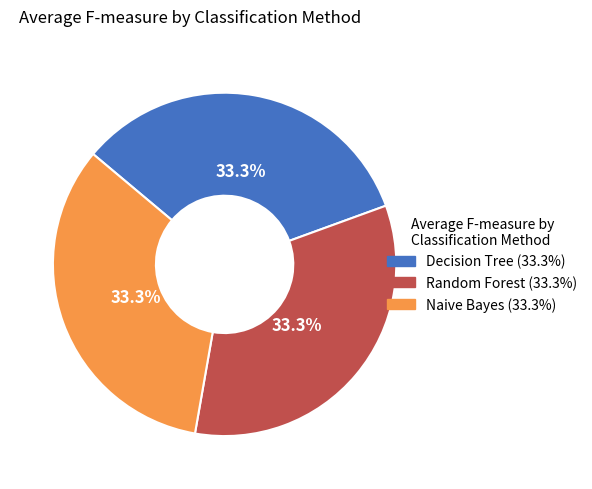

What percentage is the Decision Tree slice, to the nearest percent?

33%